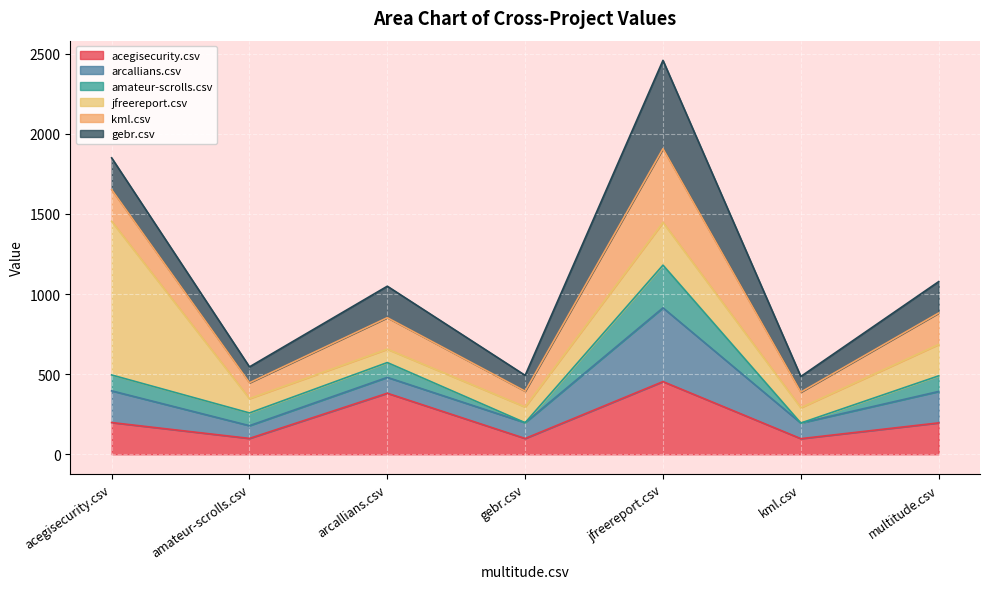

What is the label of the 7th point from the right?

acegisecurity.csv